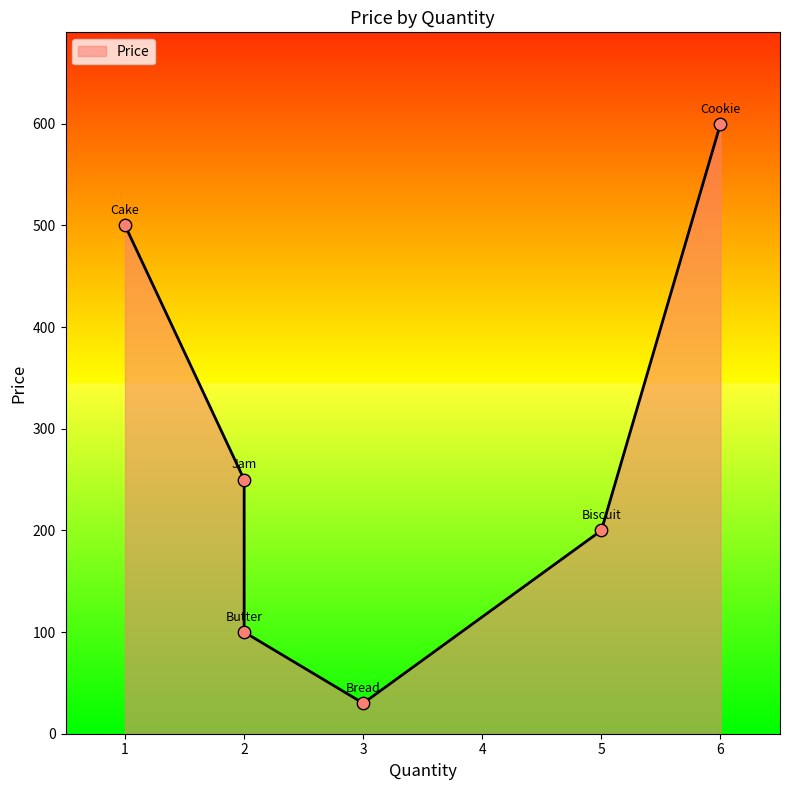

What is the change in value from Cake to Jam?

-250